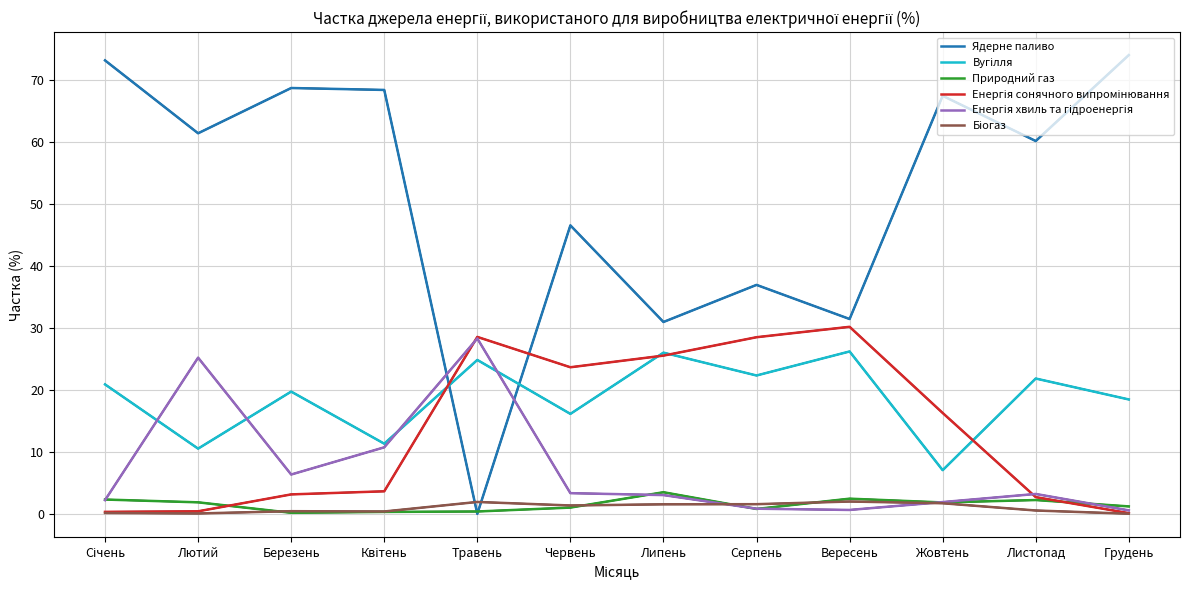

What is the total value across all series at Червень?

92.1